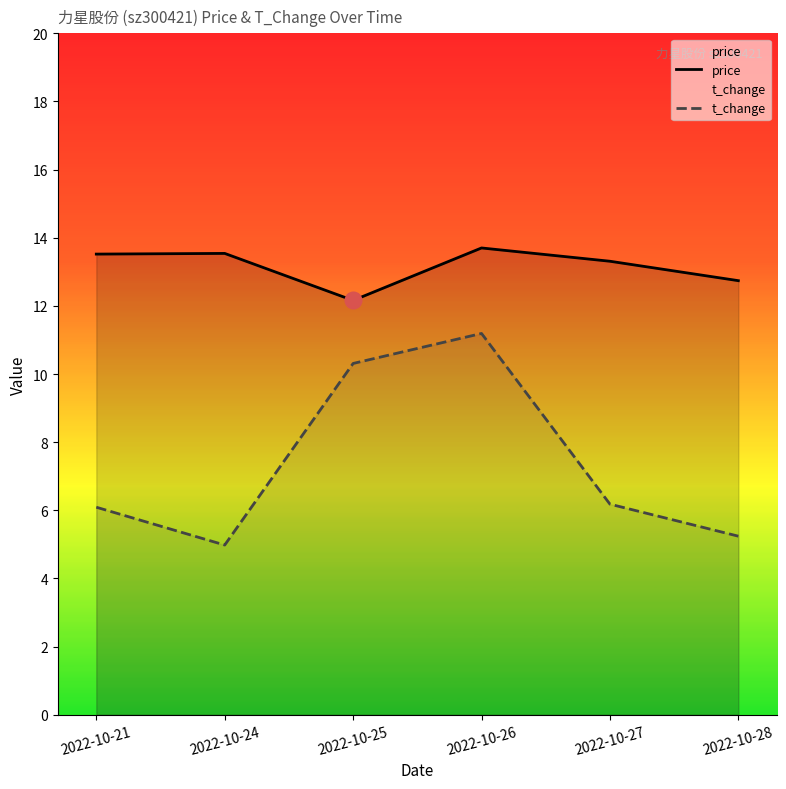

True or false: t_change and price intersect in this chart.

False